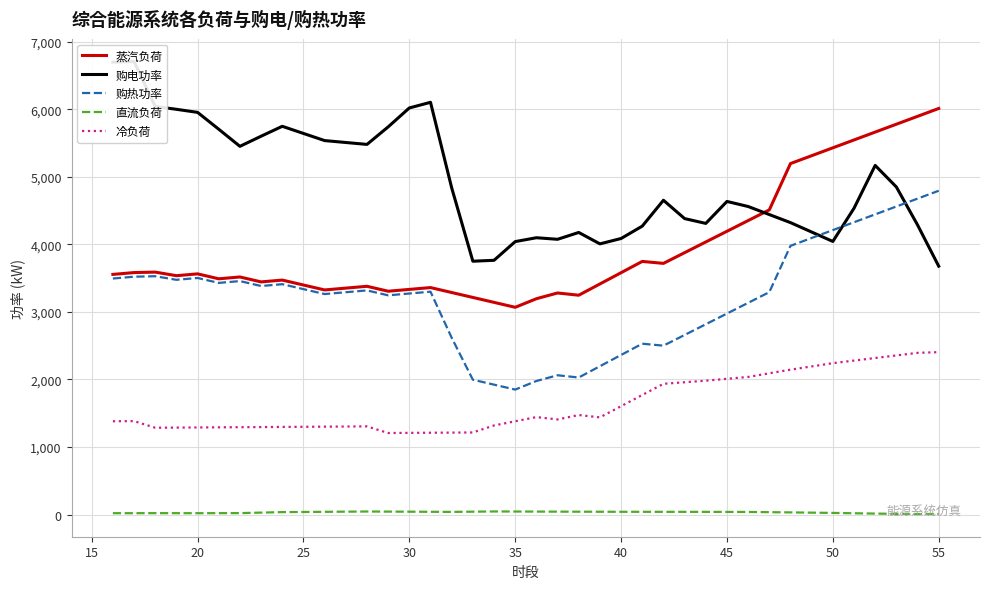

Reading left to right, what are all the values shown in this chart?

蒸汽负荷: 3555.4	3582.4	3589.4	3536.4	3563.4	3490.4	3517.4	3444.4	3471.4	3398.4	3325.4	3352.4	3379.4	3306.4	3333.4	3360.4	3287.4	3214.4	3141.4	3068.4	3195.4	3280.5	3247.3	3414.0	3580.8	3747.6	3718.6	3877.1	4035.5	4193.9	4352.4	4510.8	5196.4	5312.9	5429.5	5546.0	5662.5	5779.0	5895.5	6012.0
购电功率: 6697.8	6707.0	6042.4	5999.7	5954.2	5704.6	5451.5	5601.6	5748.1	5642.4	5536.6	5508.3	5480.0	5739.5	6019.9	6103.3	4837.2	3750.7	3764.1	4041.2	4098.3	4075.2	4176.5	4007.4	4087.0	4270.1	4653.2	4381.8	4310.4	4635.6	4560.7	4441.4	4322.1	4182.8	4043.5	4534.5	5168.9	4850.1	4287.9	3677.3
购热功率: 3494.5	3521.5	3528.5	3475.5	3502.5	3429.5	3456.5	3383.5	3410.5	3337.5	3264.5	3291.5	3318.5	3245.5	3272.5	3299.5	2617.4	1996.2	1923.2	1850.2	1977.2	2062.3	2029.1	2195.9	2362.6	2529.4	2500.5	2658.9	2817.3	2975.7	3134.2	3292.6	3978.3	4094.8	4211.3	4327.8	4444.3	4560.8	4677.3	4793.8
直流负荷: 20.1	20.4	20.7	20.4	20.2	20.8	21.3	28.7	36.1	38.3	40.5	42.8	45.1	43.7	42.3	40.8	39.2	42.5	45.8	44.9	43.9	43.1	42.3	41.6	40.9	40.6	40.3	40.0	39.7	39.1	38.5	35.3	32.1	28.1	24.2	19.2	14.3	10.6	6.8	8.2
冷负荷: 1381.3	1383.3	1285.3	1287.3	1289.3	1291.3	1293.3	1295.3	1297.3	1299.3	1301.3	1303.3	1305.3	1207.3	1209.3	1211.3	1213.3	1215.3	1319.0	1381.0	1442.9	1408.0	1473.4	1438.9	1604.4	1770.0	1935.6	1958.7	1981.8	2009.6	2037.5	2091.3	2145.1	2193.2	2241.3	2279.5	2317.7	2355.9	2394.0	2404.4